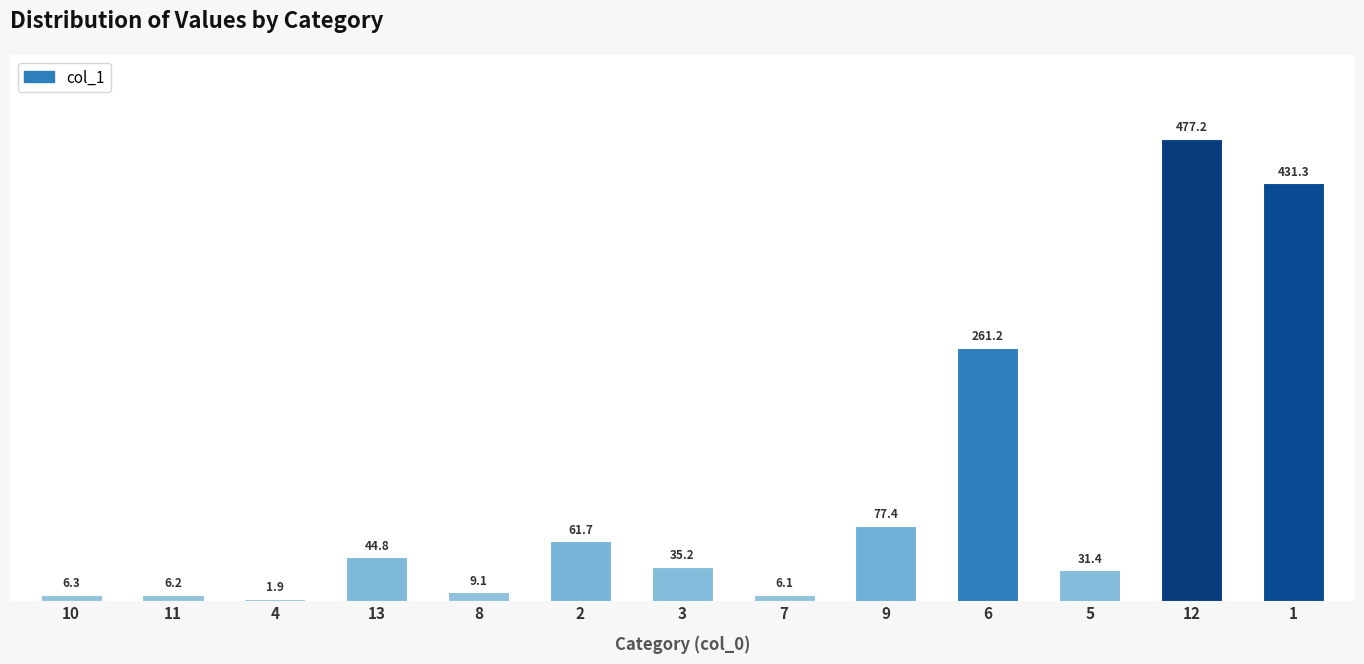

How many bars are there in total?

13